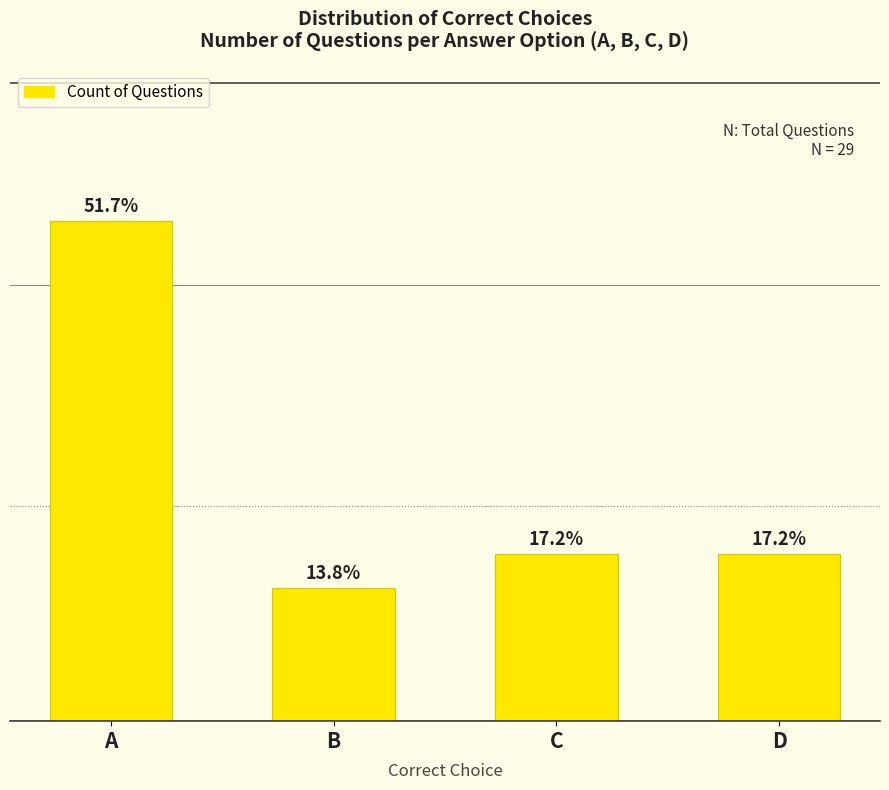

At which label is the value closest to 9?

C